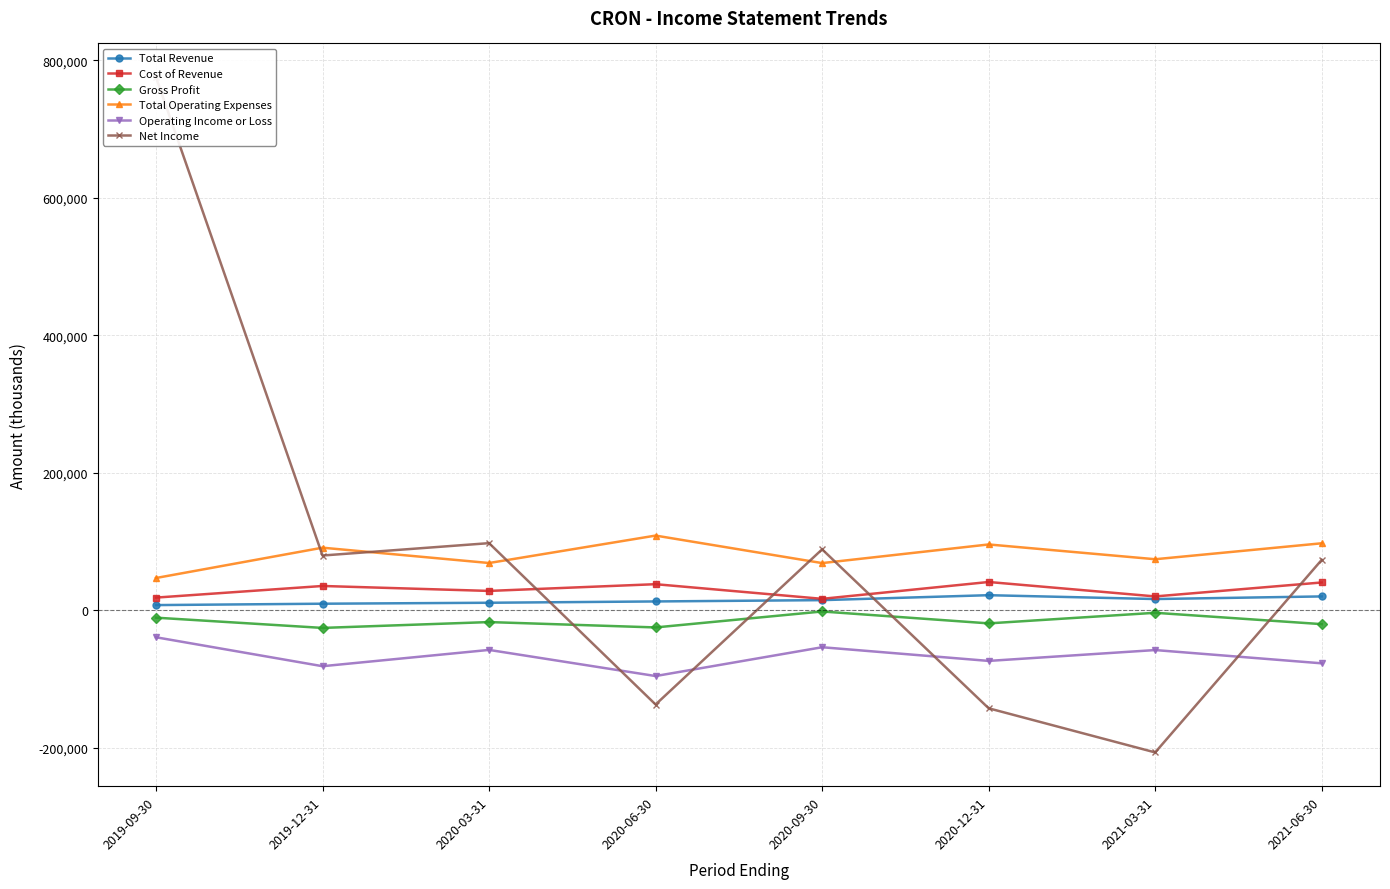

What is the value of the Net Income point at the 4th from the left?

-137200